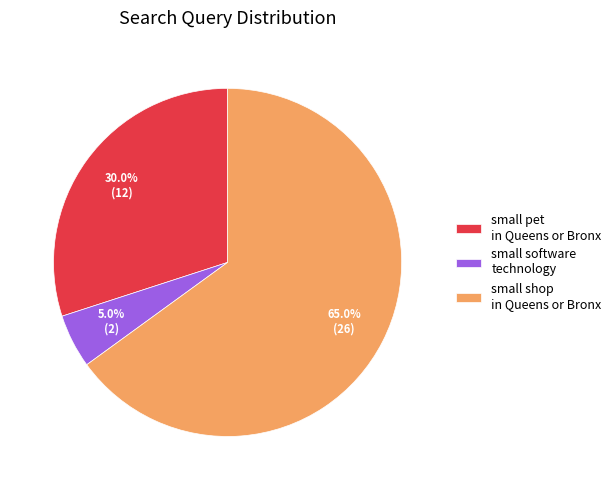

How many segments does this pie chart have?

3